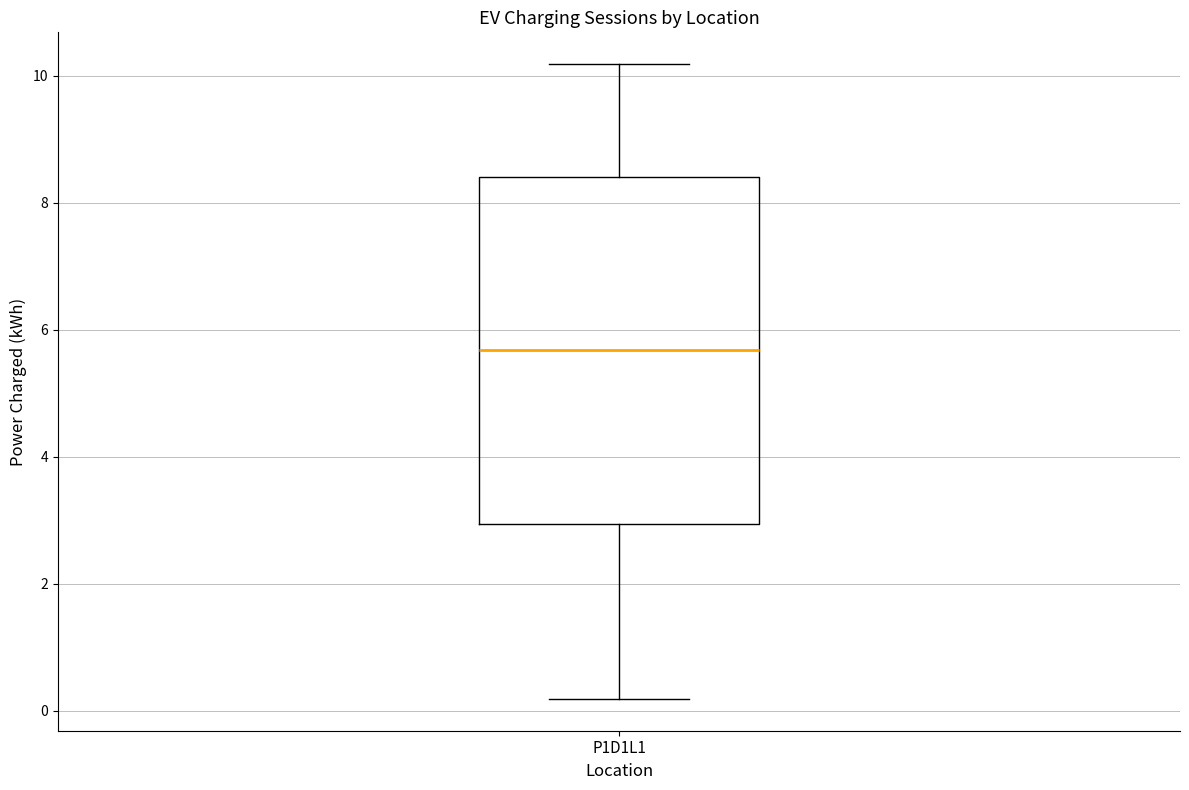

Read this box plot against the y-axis: the position of the median line, the range covered by the box, and the ends of both whiskers. The values are not printed on the chart, so give them approximately, as read against the axis.

median 5.6, box 3.0 to 8.4, whiskers 0.2 to 10.2